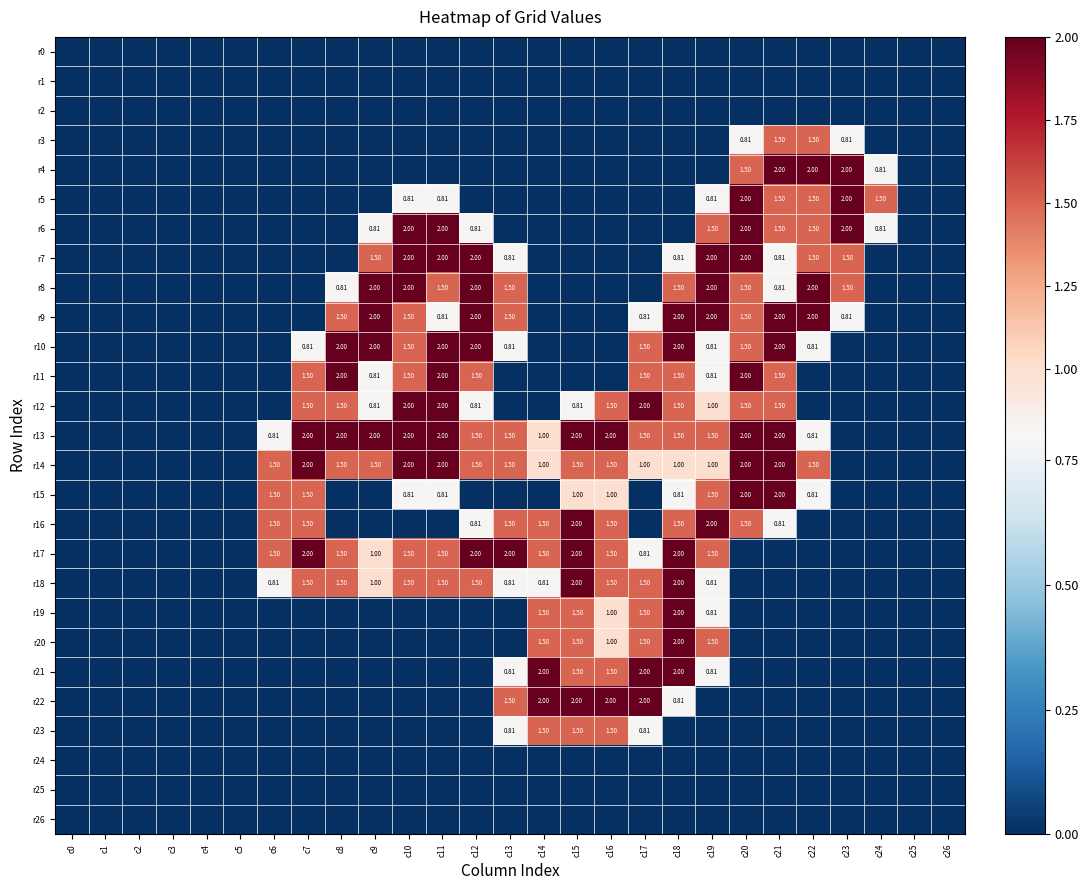

At which label does r6 reach its peak?

c10